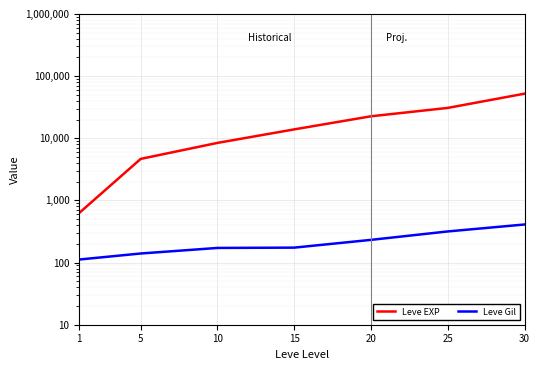

What is the total value across all series at 5?

4800